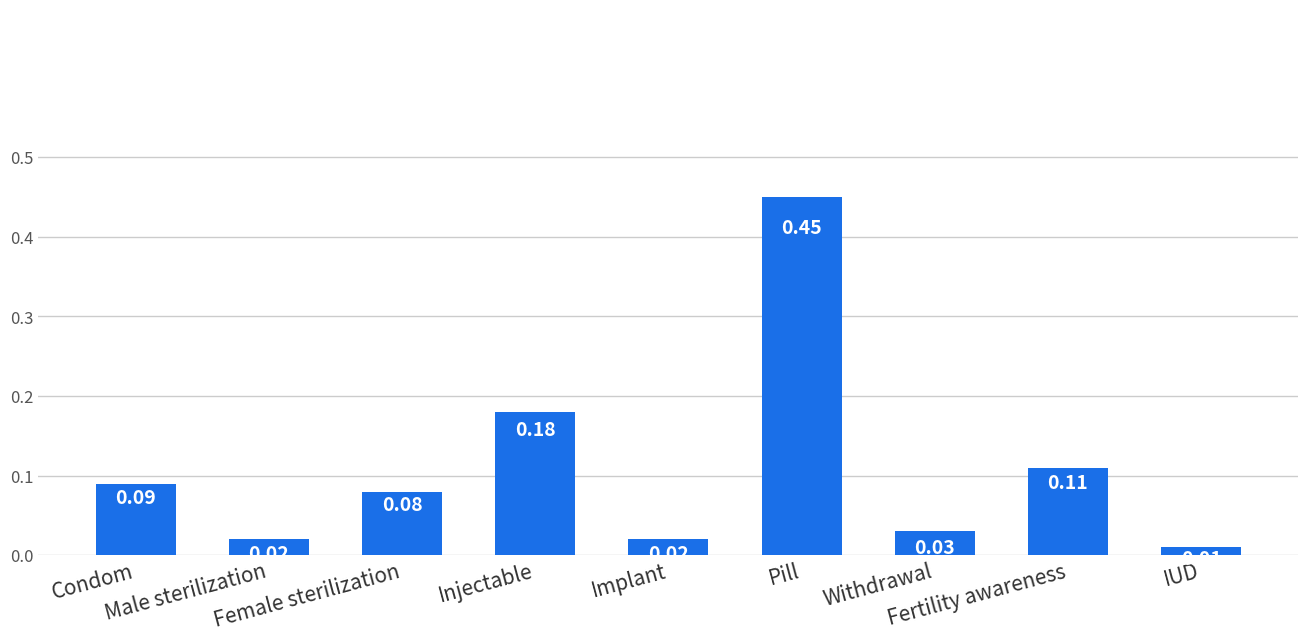

What is the sum of all values?

1.0